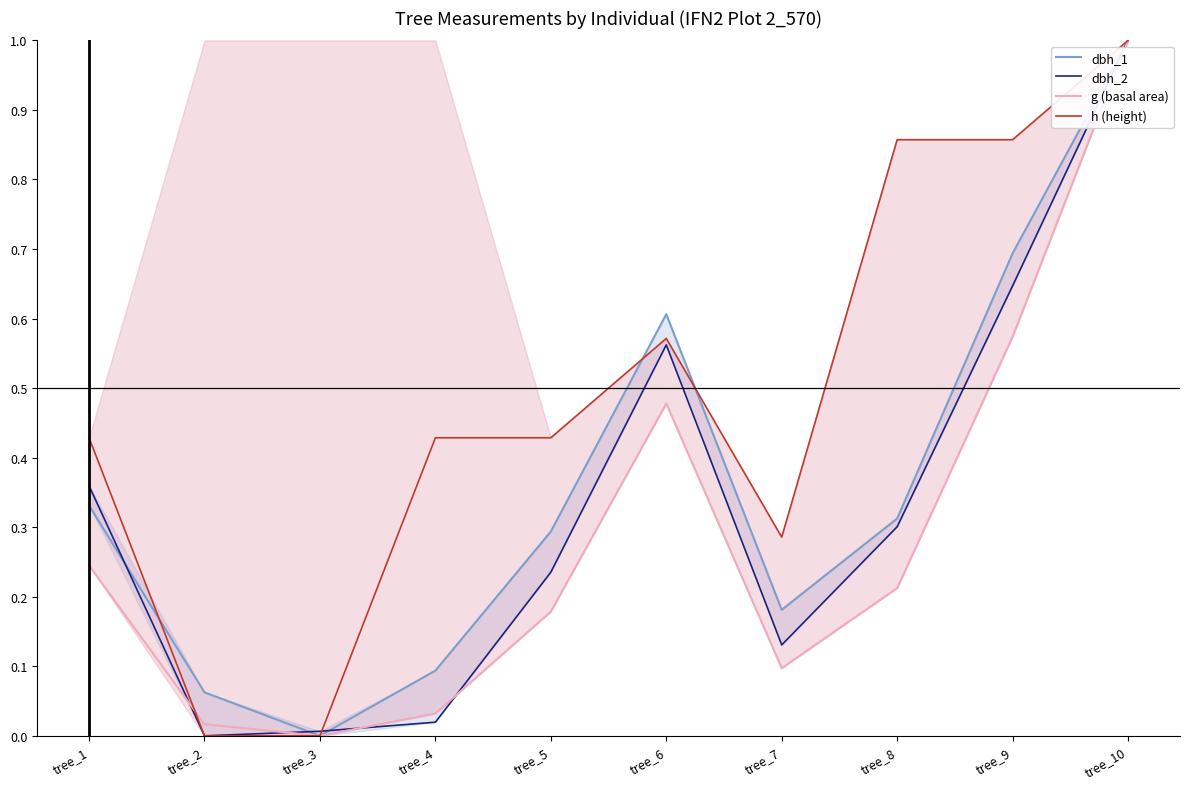

Is it true that dbh_1 equals 0.6 at tree_10?

False